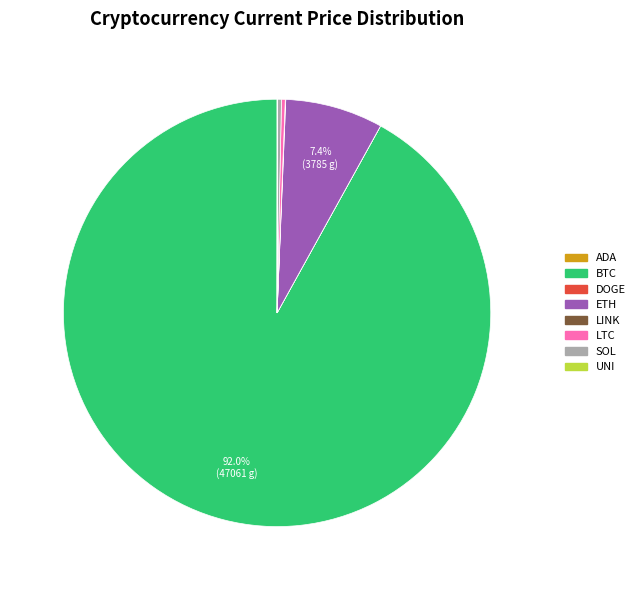

Is there a majority slice in this chart?

Yes